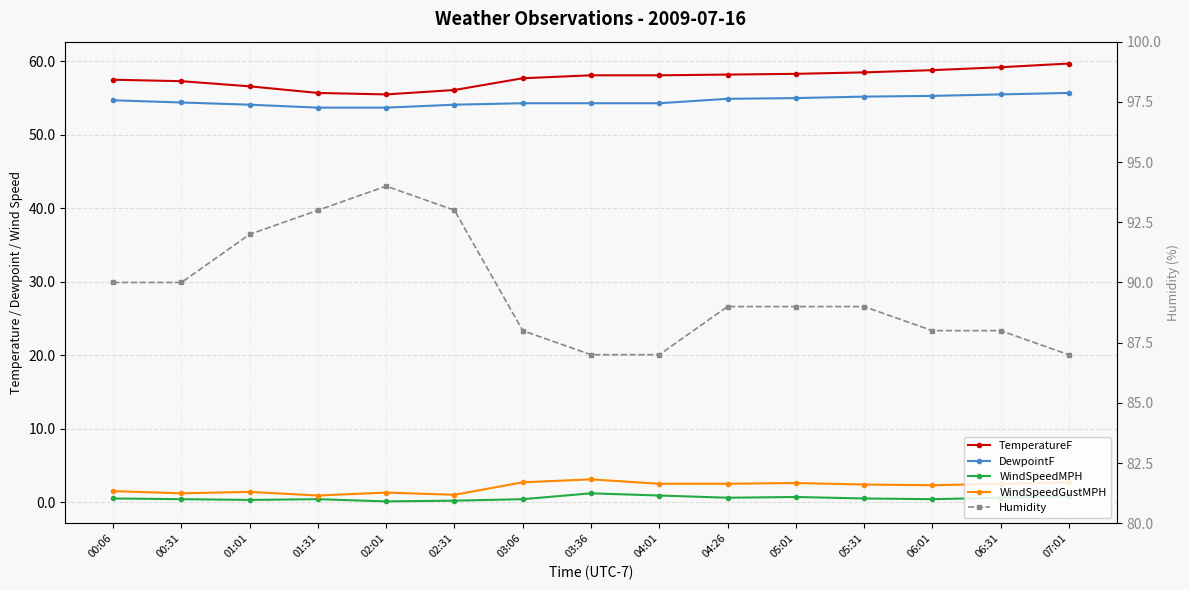

How many lines are shown in the chart?

5